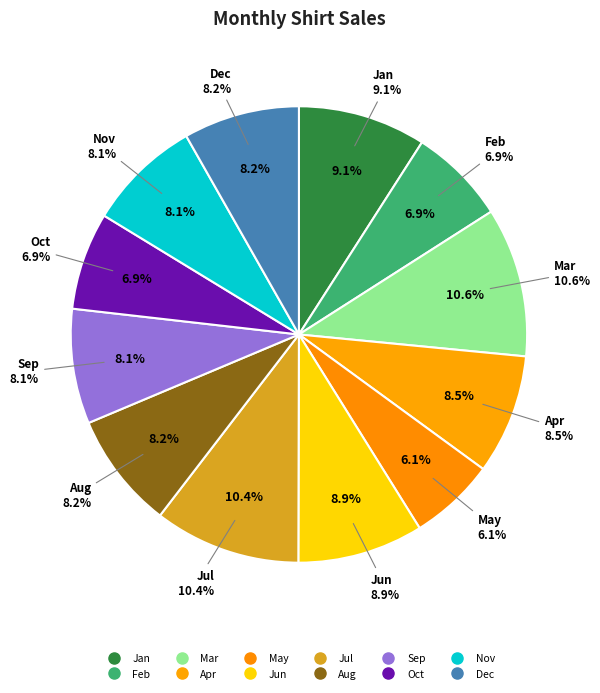

Which slice is the smallest?

May